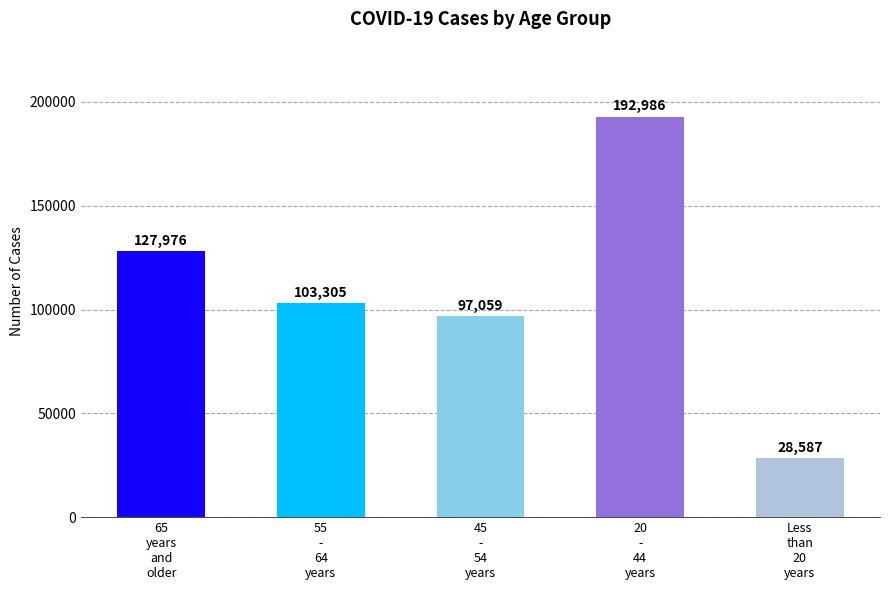

Which label corresponds to the largest value in the chart?

20
-
44
years